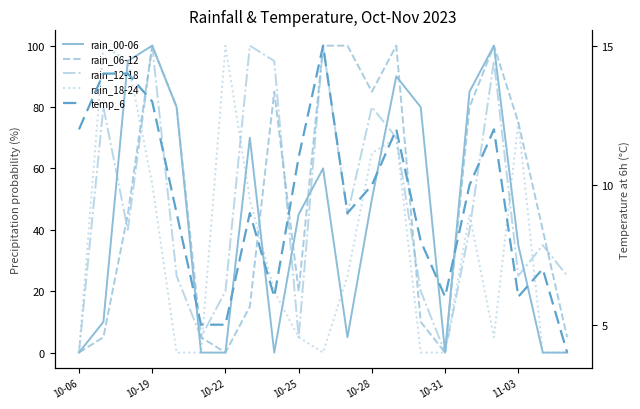

How many data points in rain_18-24 are above 20?

10